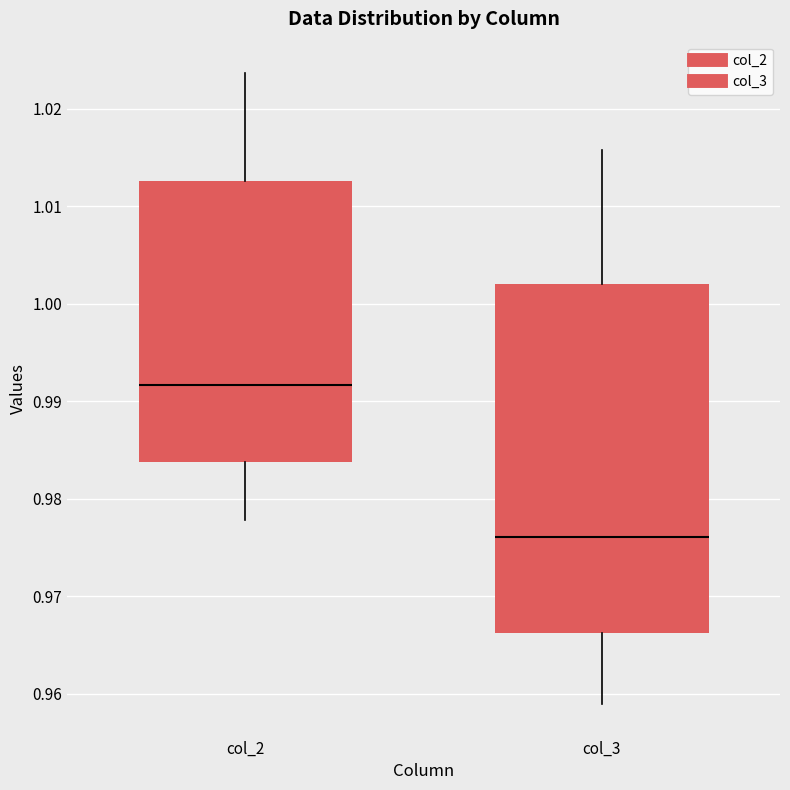

Where does the median line of the box for col_3 sit on the y-axis? The values are not printed on the chart, so give them approximately, as read against the axis.

0.976